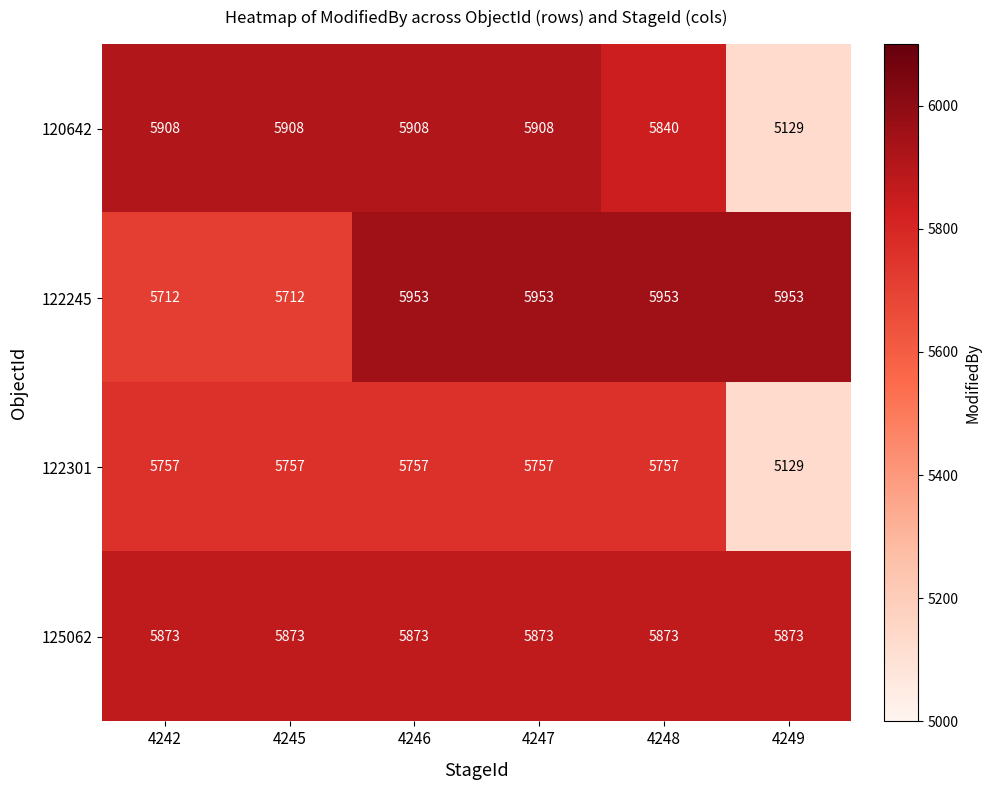

Reading right to left, extract all data points from this chart.

120642: 5129	5840	5908	5908	5908	5908
122245: 5953	5953	5953	5953	5712	5712
122301: 5129	5757	5757	5757	5757	5757
125062: 5873	5873	5873	5873	5873	5873